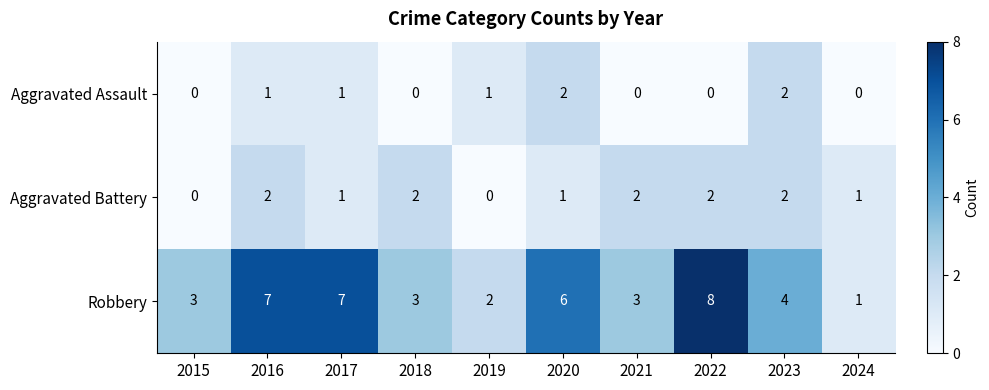

Is it true that Aggravated Battery equals 2 at 2020?

False